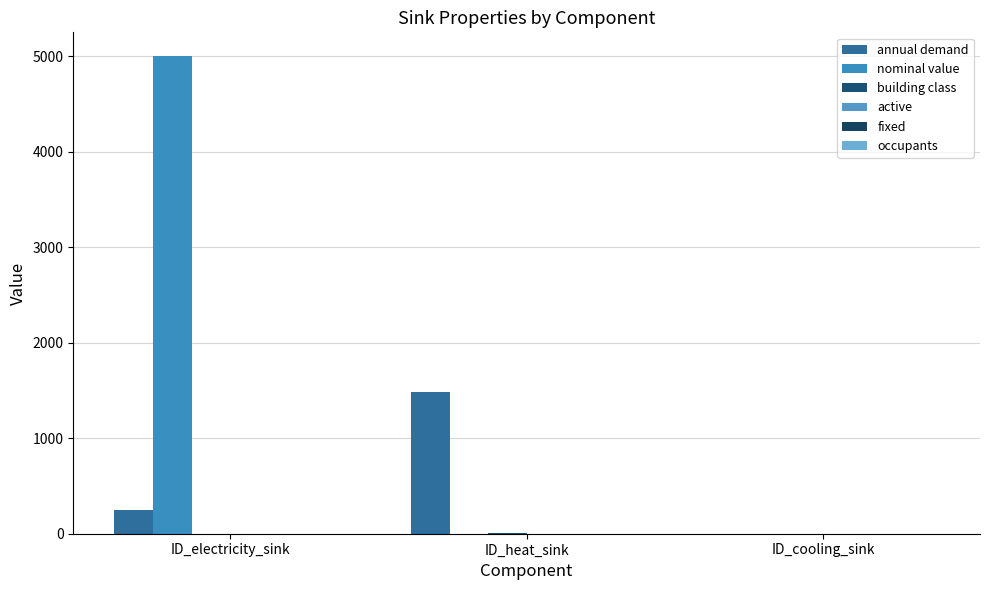

How many positive values does the annual demand series have?

2